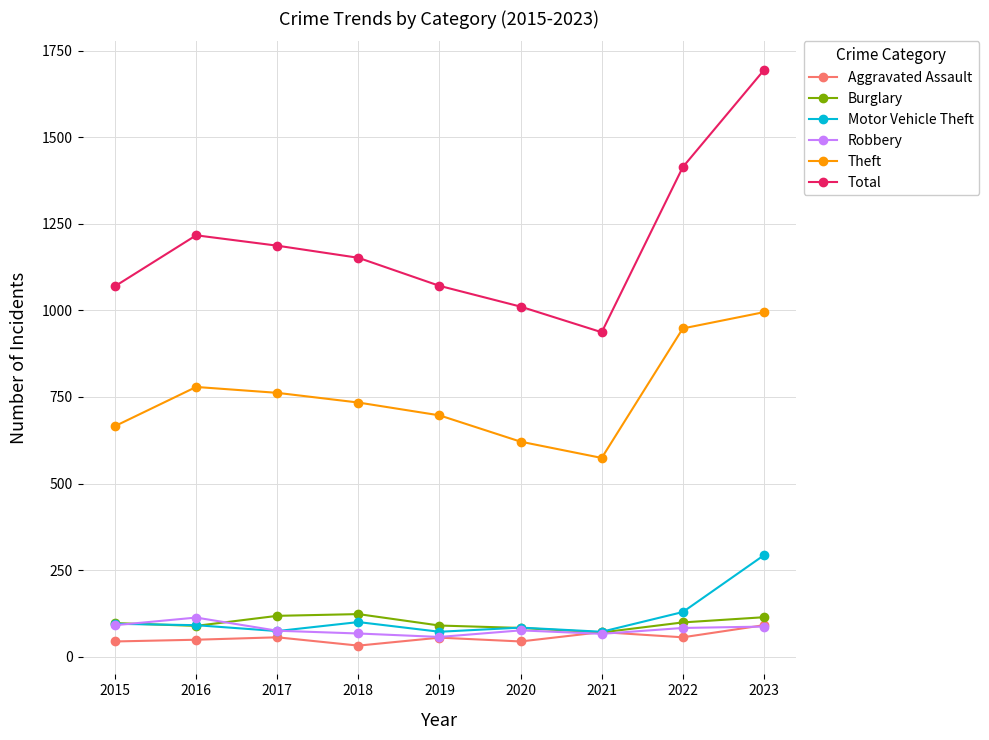

True or false: Robbery and Total intersect in this chart.

False